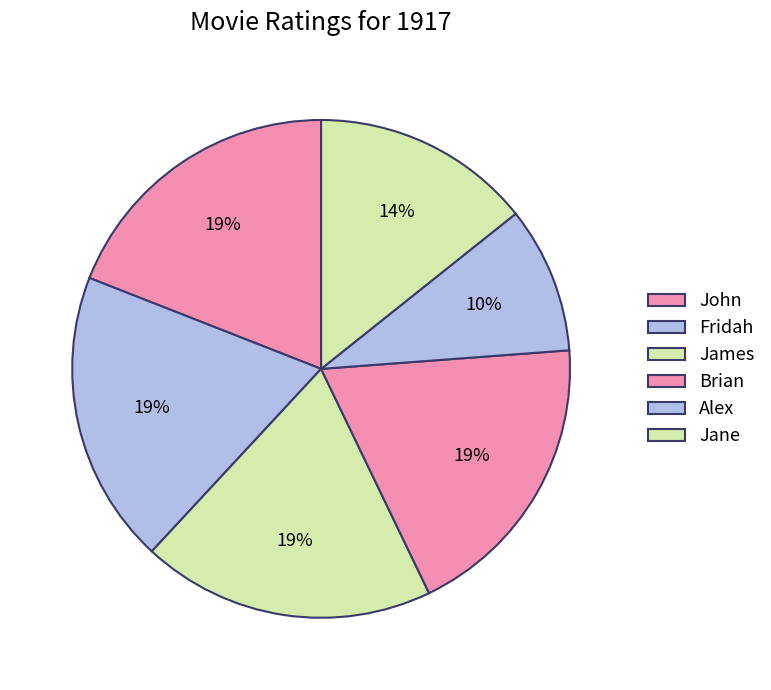

Do John and Alex together represent more than half of the pie?

No